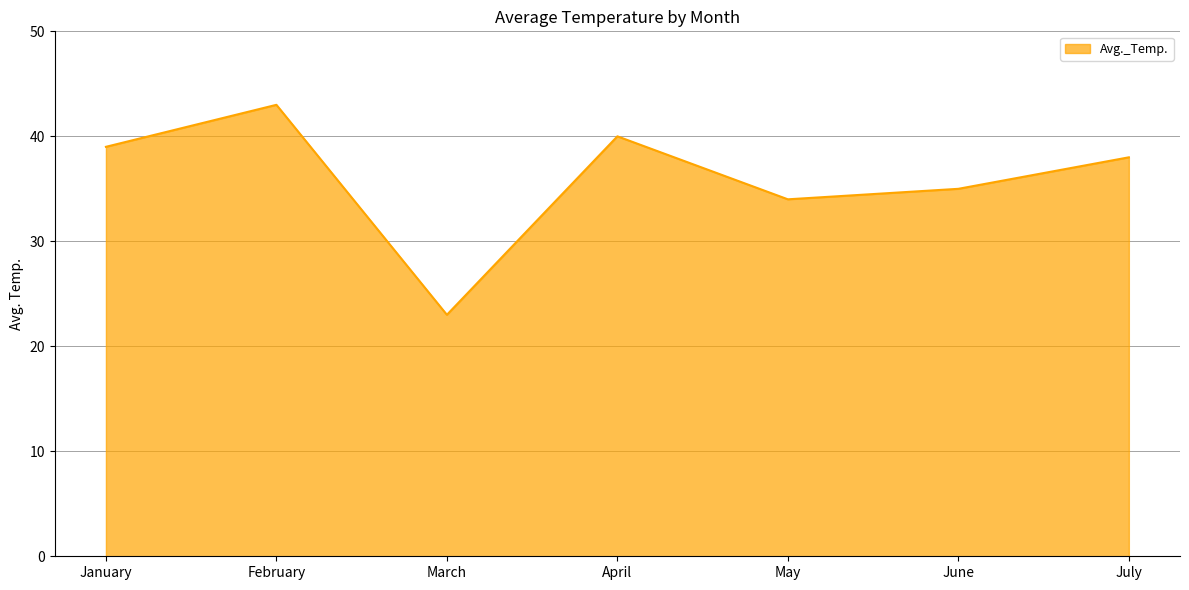

The chart shows a value of 35 at June. True or false?

True